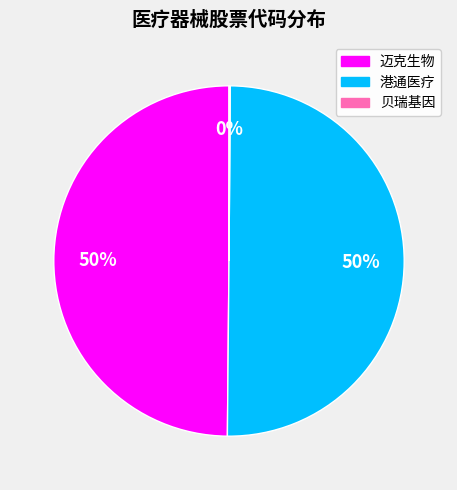

Which slice represents more than half of the pie?

港通医疗